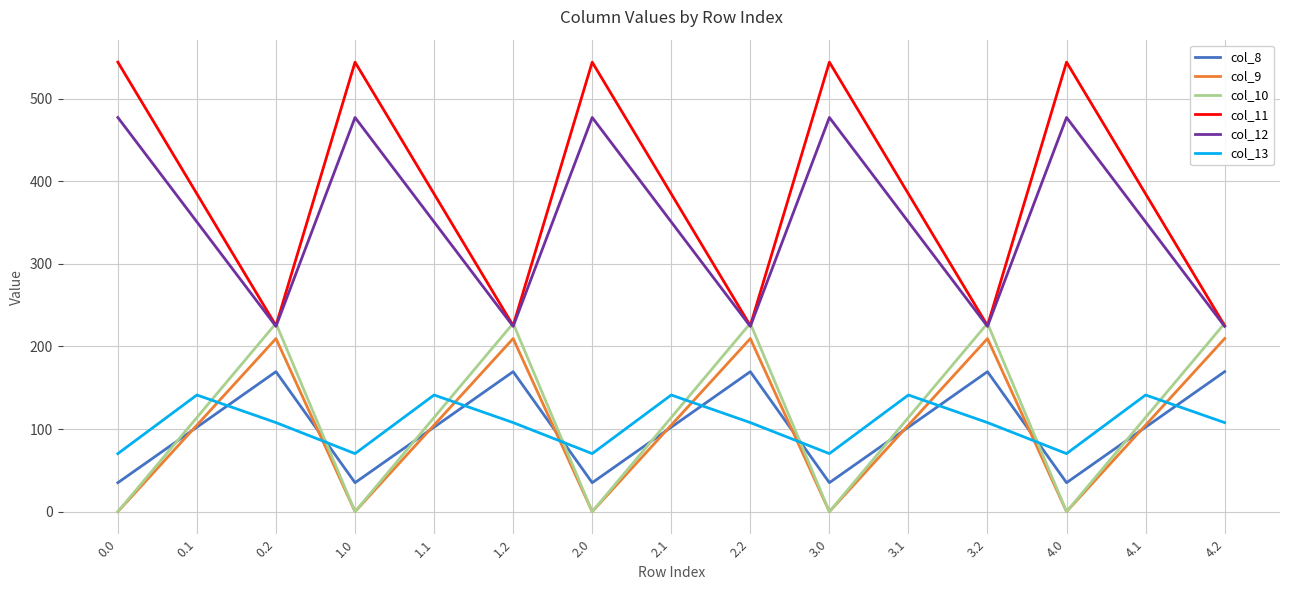

What is the spread (max minus min) of values at 4.1?

282.5